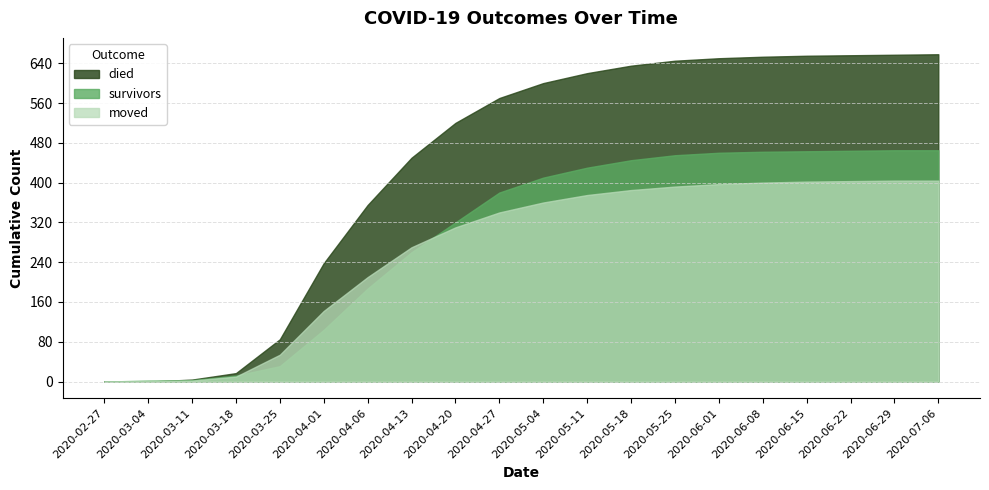

What is the total value across all series at 2020-04-13?

980